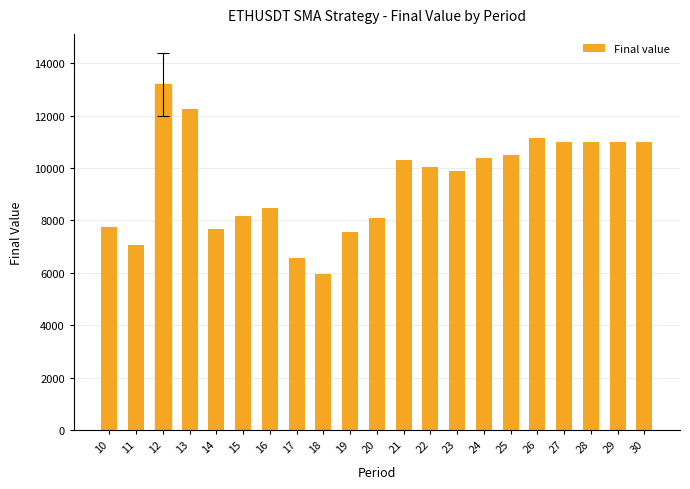

What is the value of the 4th bar from the left?

12261.3